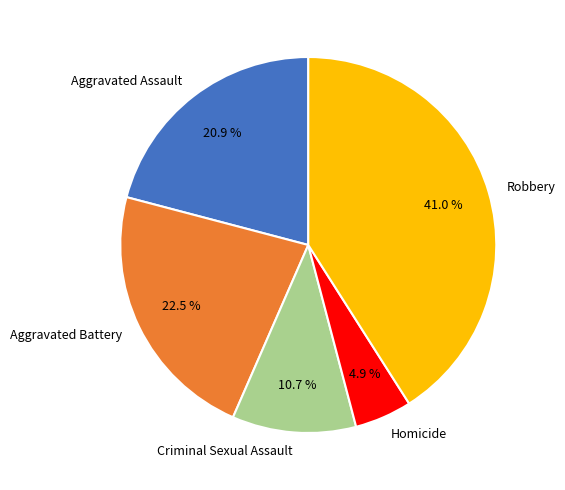

To the nearest percent, what is the combined percentage of Aggravated Battery and Homicide?

27%